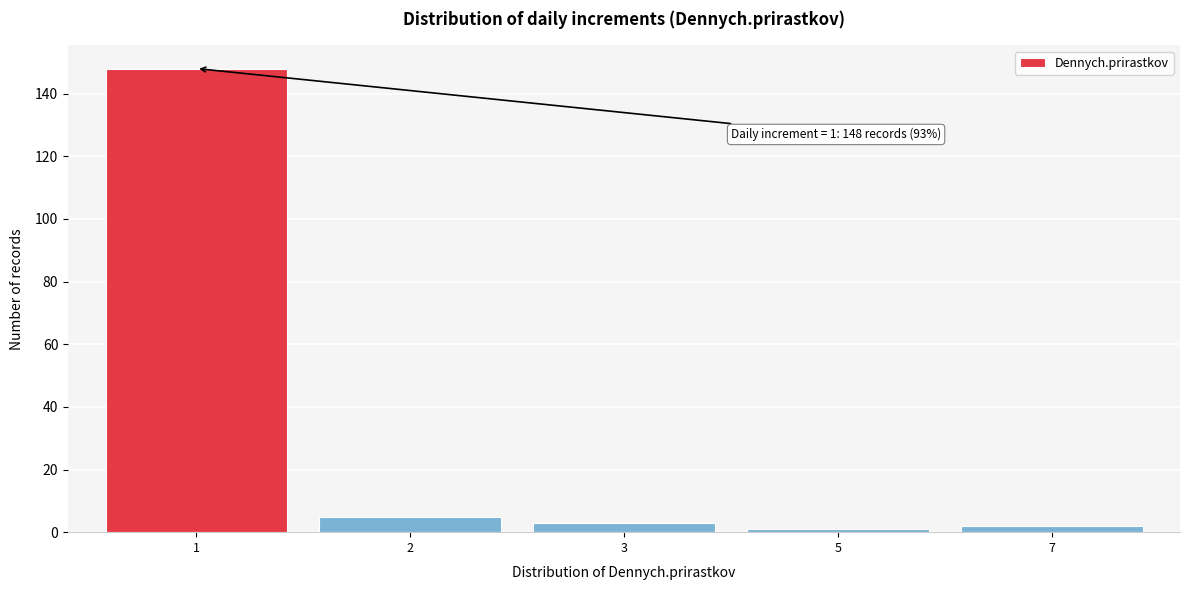

Reading right to left, transcribe all the data shown in this chart.

2	1	3	5	148